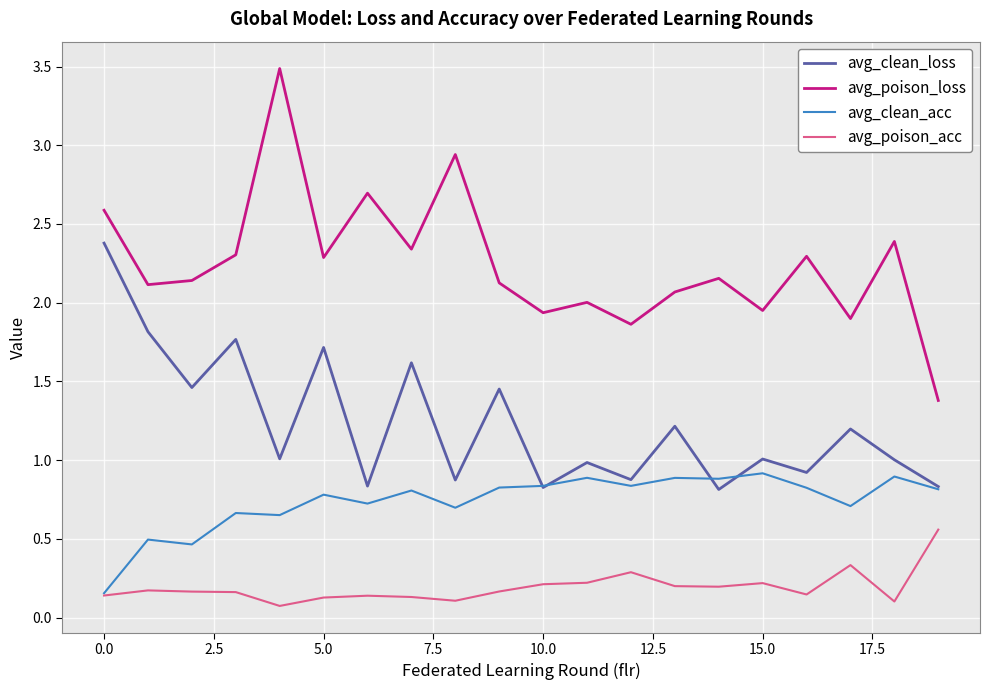

Which series has the largest range (max minus min)?

avg_poison_loss